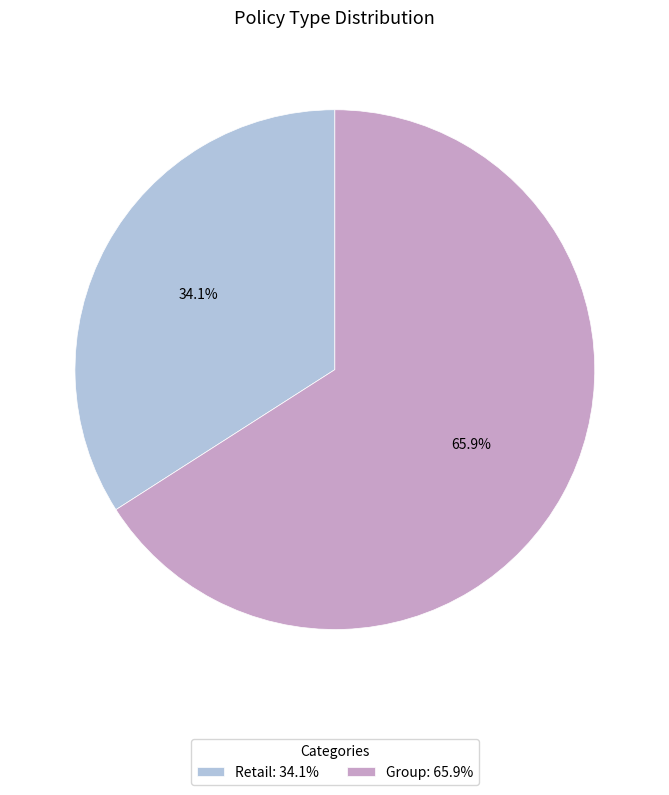

Which slice represents more than half of the pie?

Group